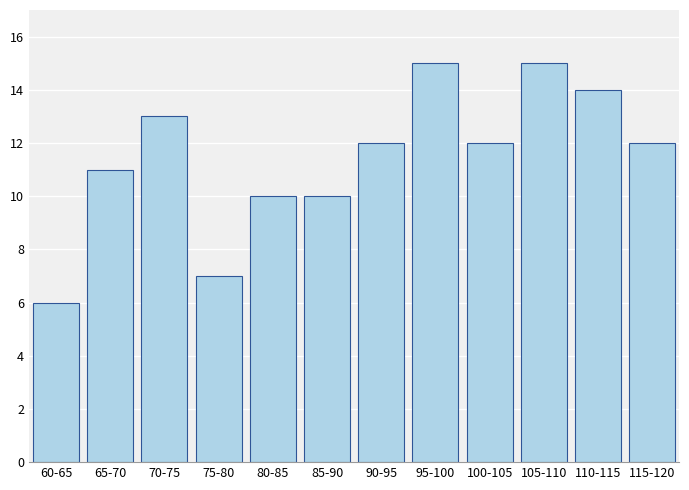

Reading left to right, transcribe all the data shown in this chart.

60-65=6	65-70=11	70-75=13	75-80=7	80-85=10	85-90=10	90-95=12	95-100=15	100-105=12	105-110=15	110-115=14	115-120=12